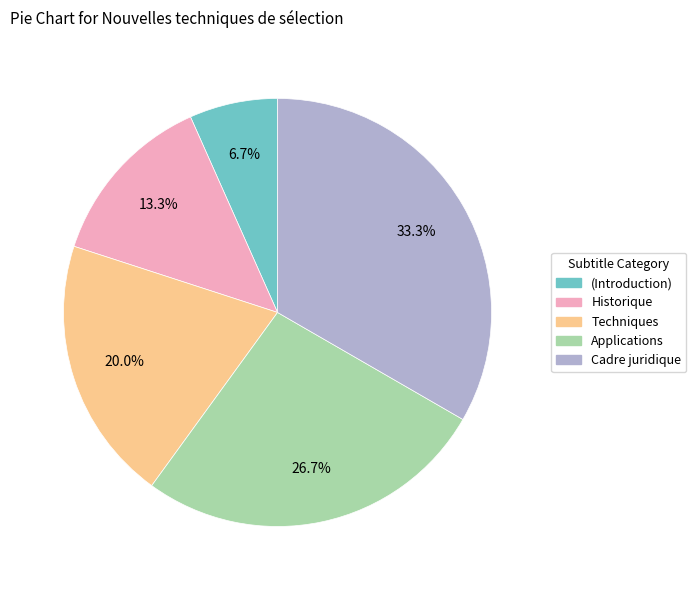

To the nearest percent, what is the average slice percentage?

20%